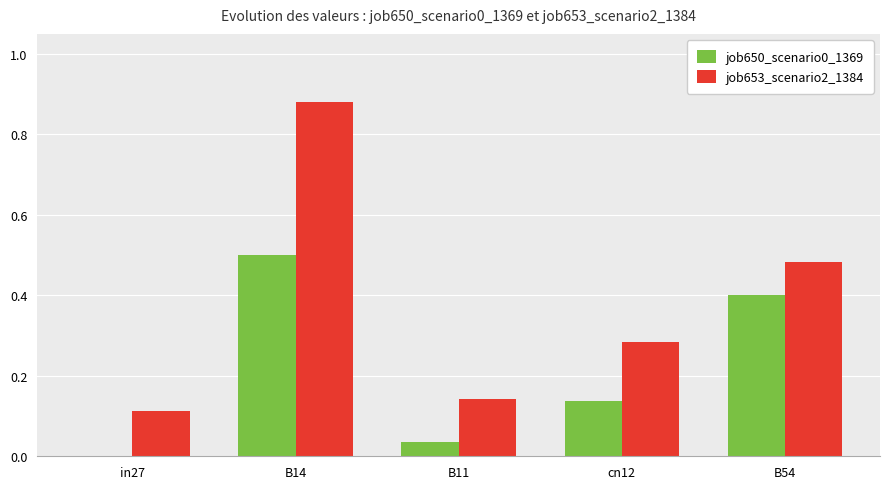

Which category has the highest value across all series?

B14